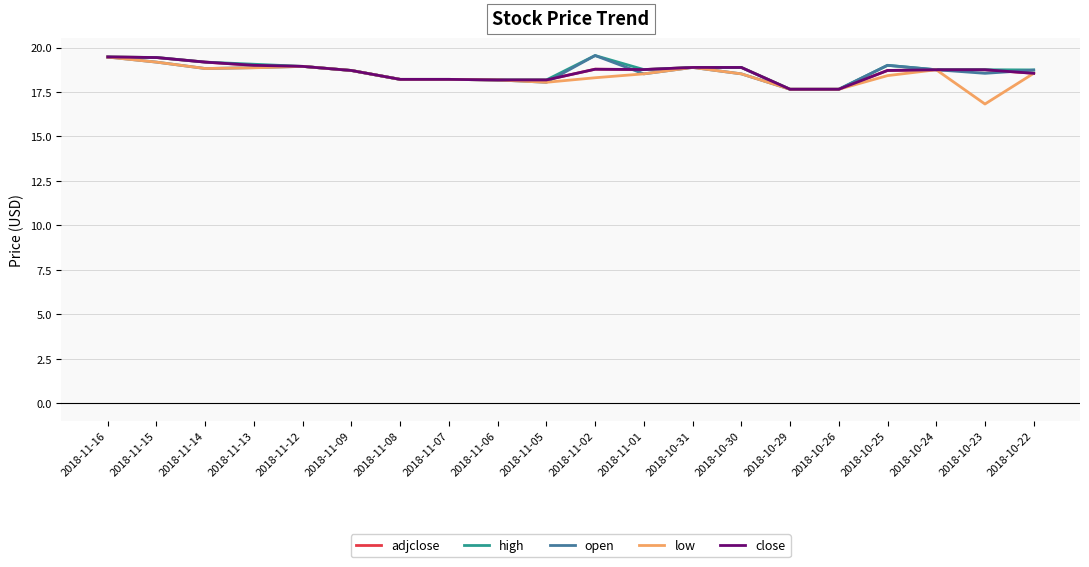

Between 2018-10-29 and 2018-10-30, which is larger?

2018-10-30